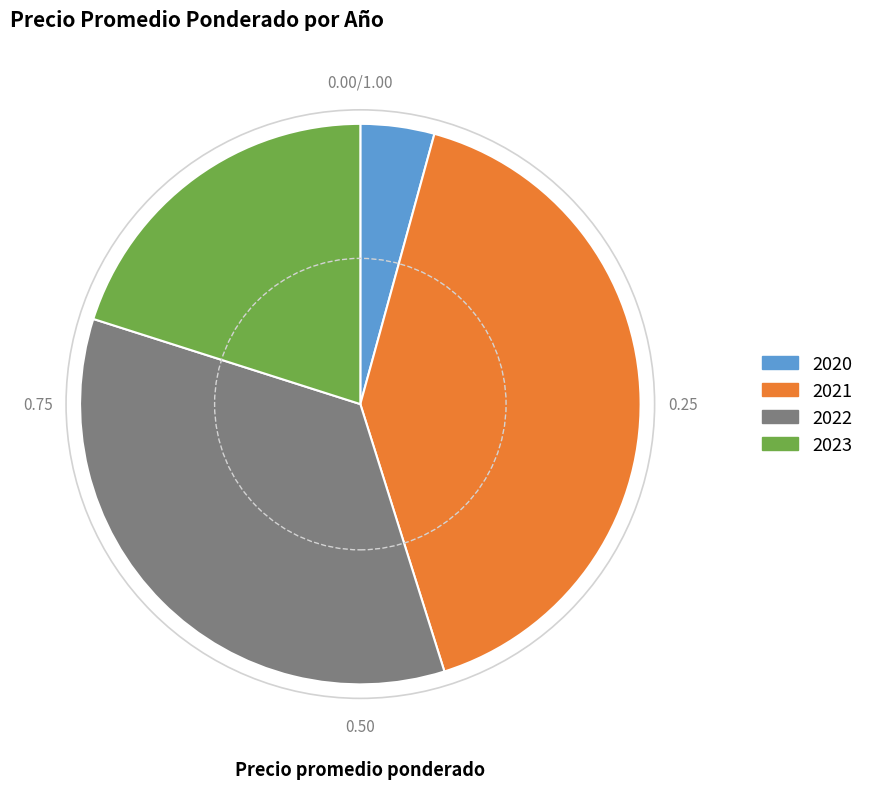

Is there a majority slice in this chart?

No